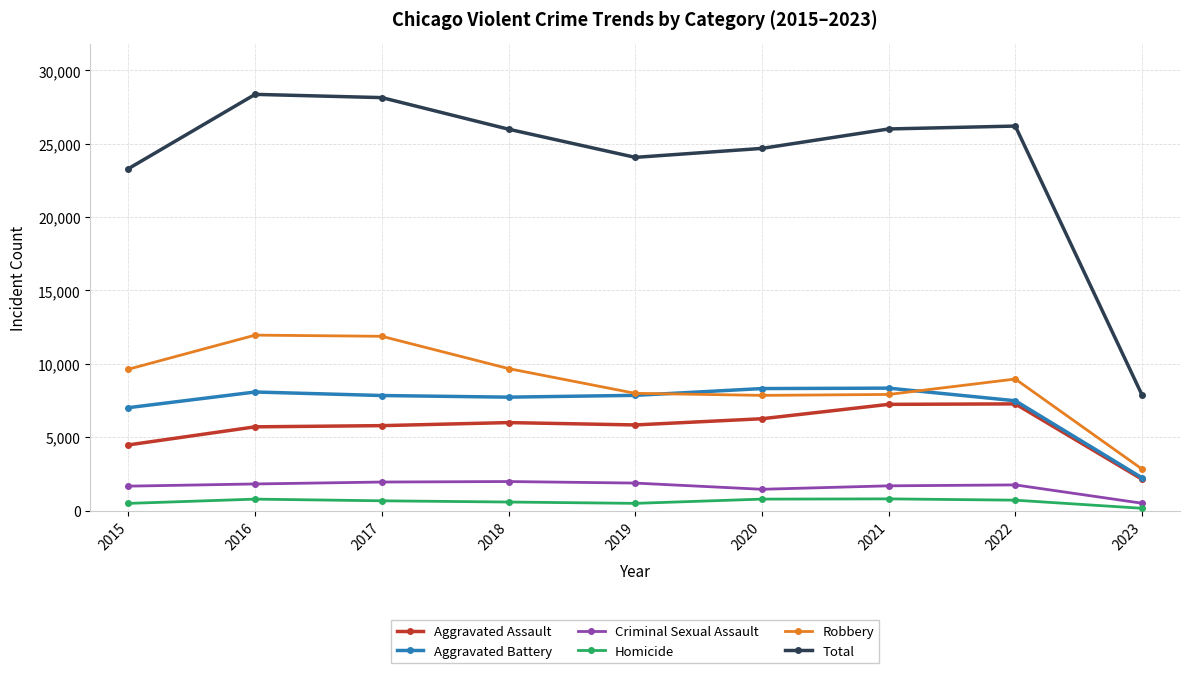

What is the sum of the Homicide values at 2022 and 2016?

1501